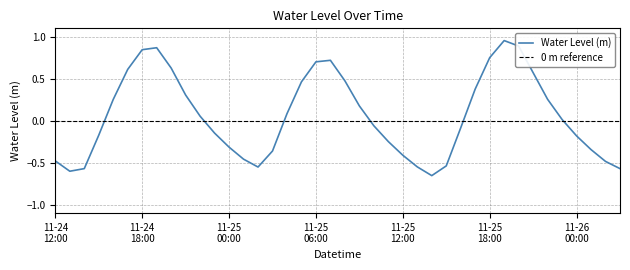

Reading left to right, what are all the values shown in this chart?

-0.5	-0.6	-0.6	-0.2	0.3	0.6	0.8	0.9	0.6	0.3	0.1	-0.1	-0.3	-0.5	-0.6	-0.4	0.1	0.5	0.7	0.7	0.5	0.2	-0.1	-0.2	-0.4	-0.5	-0.7	-0.5	-0.1	0.4	0.8	1.0	0.9	0.6	0.3	0.0	-0.2	-0.3	-0.5	-0.6